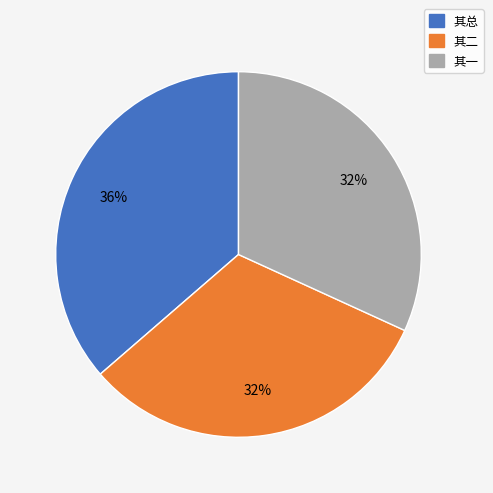

To the nearest percent, what is the average slice percentage?

33%